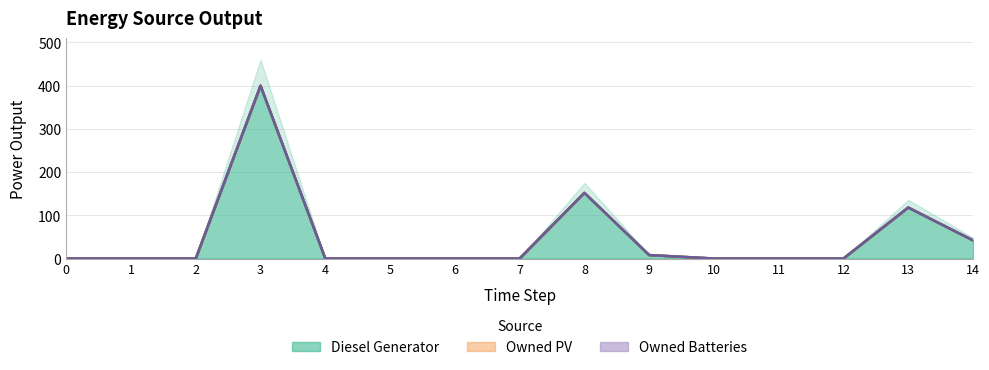

How many lines are shown in the chart?

3